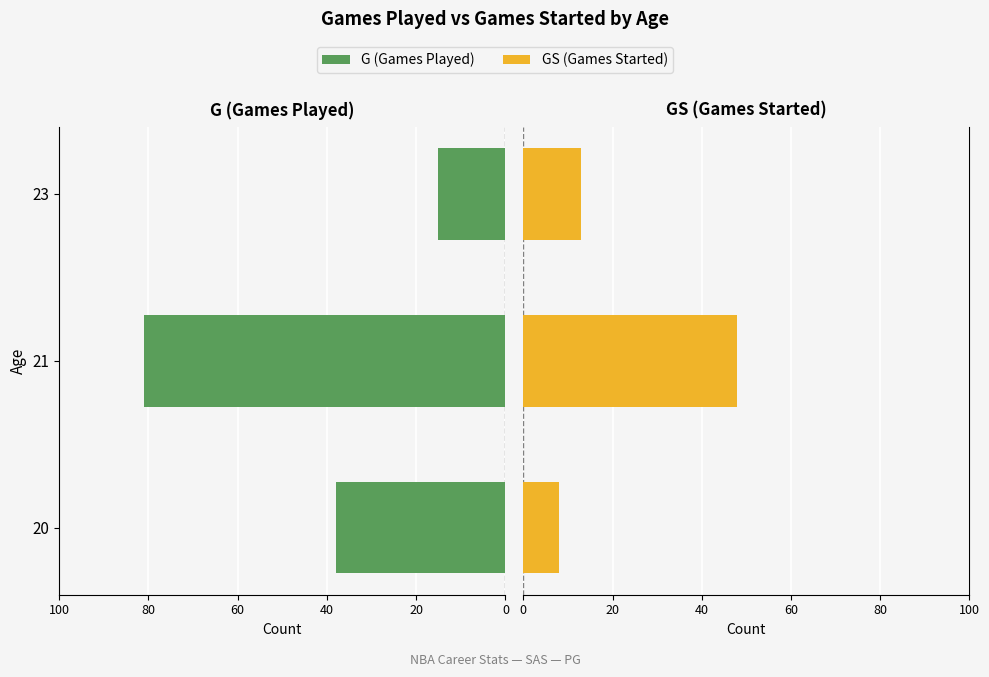

Read the GS (Games Started) value at 21, to the nearest 5.

50